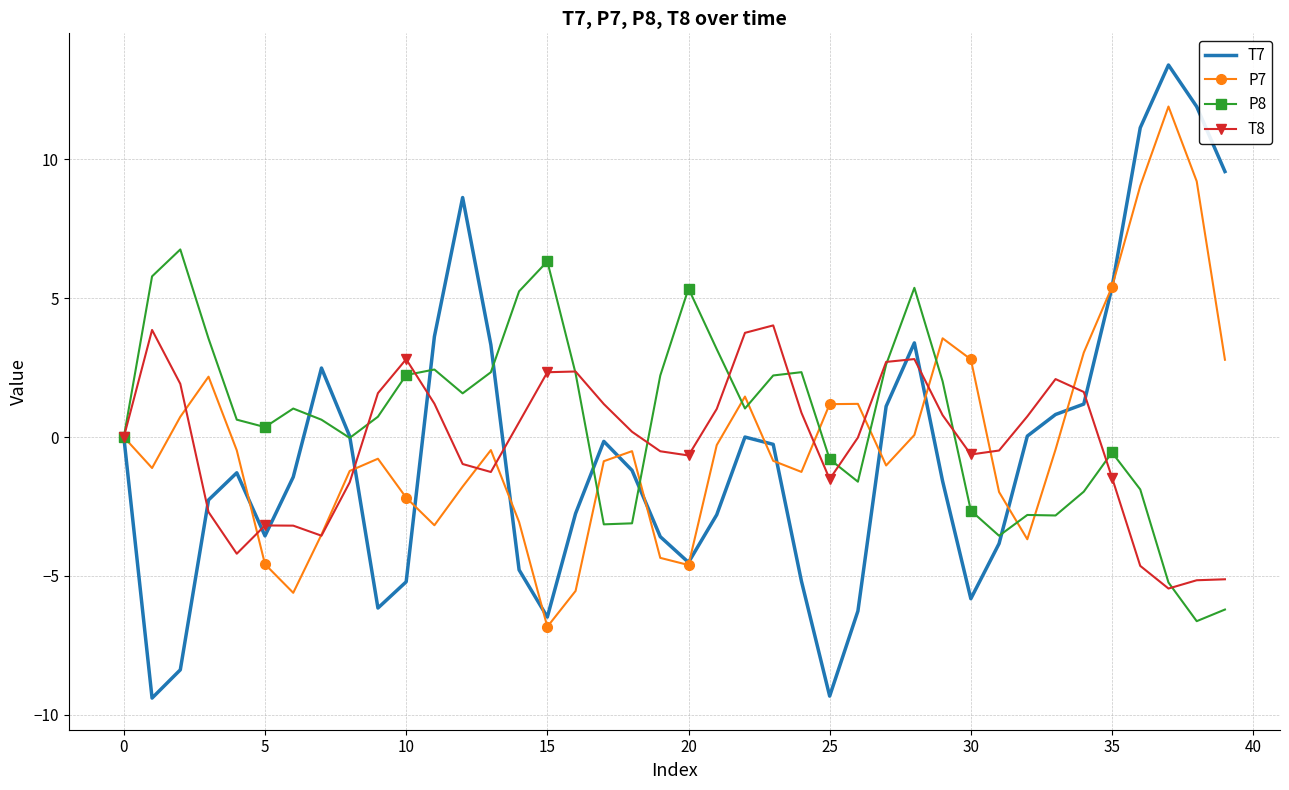

Rank the series by their maximum value, from highest to lowest.

T7, P7, P8, T8